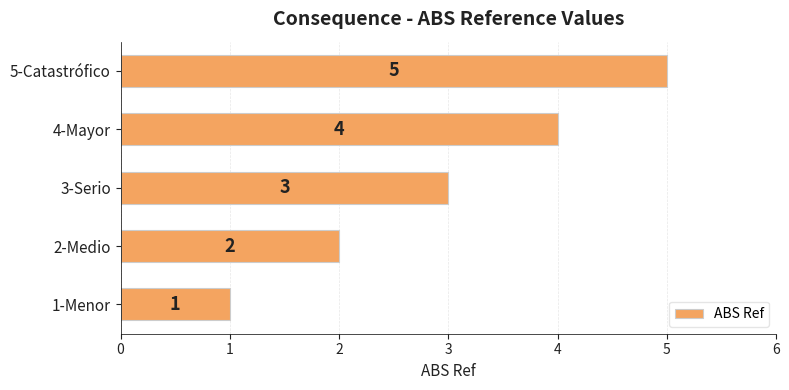

How many data points does each series have?

5